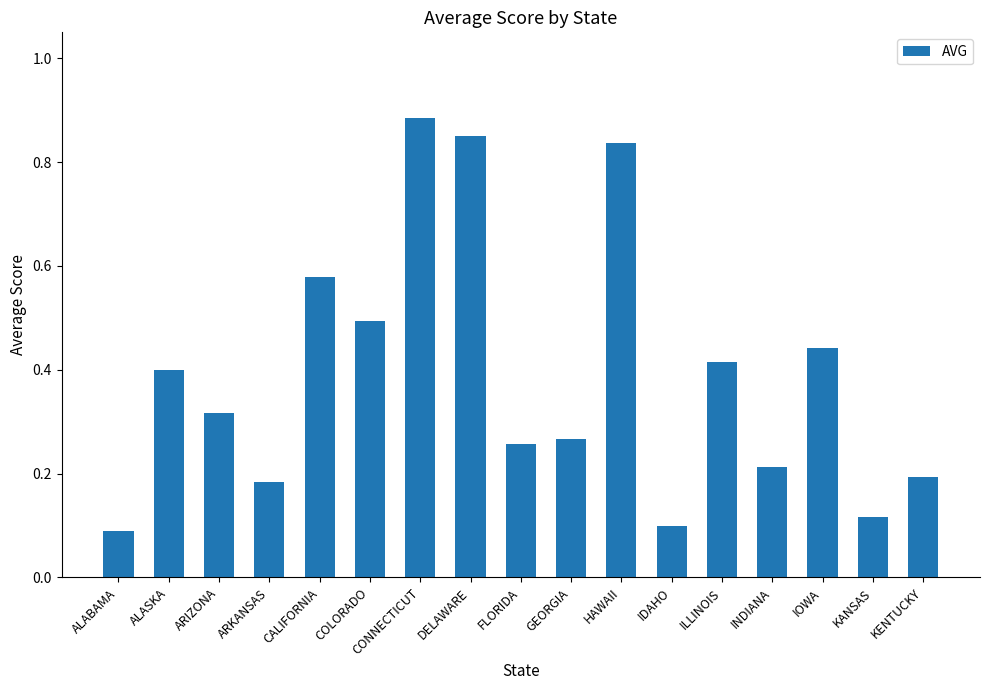

How many categories are shown in the chart?

17